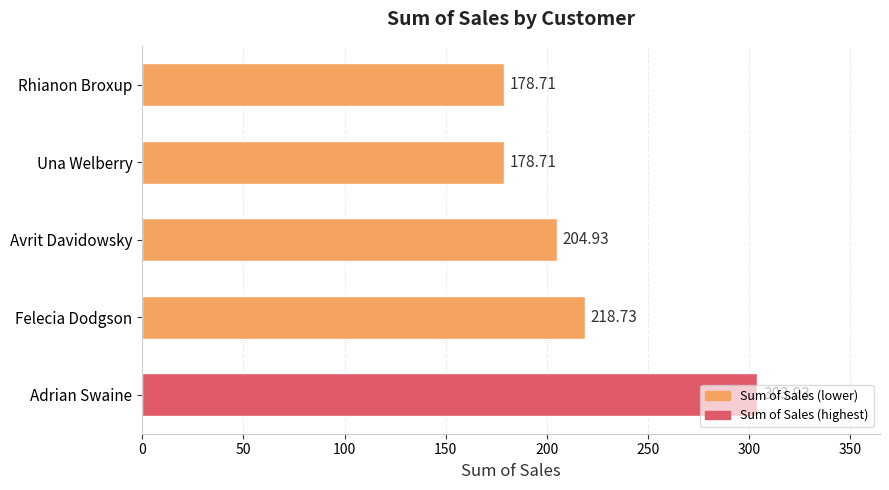

What is the change in value from Felecia Dodgson to Adrian Swaine?

+85.2